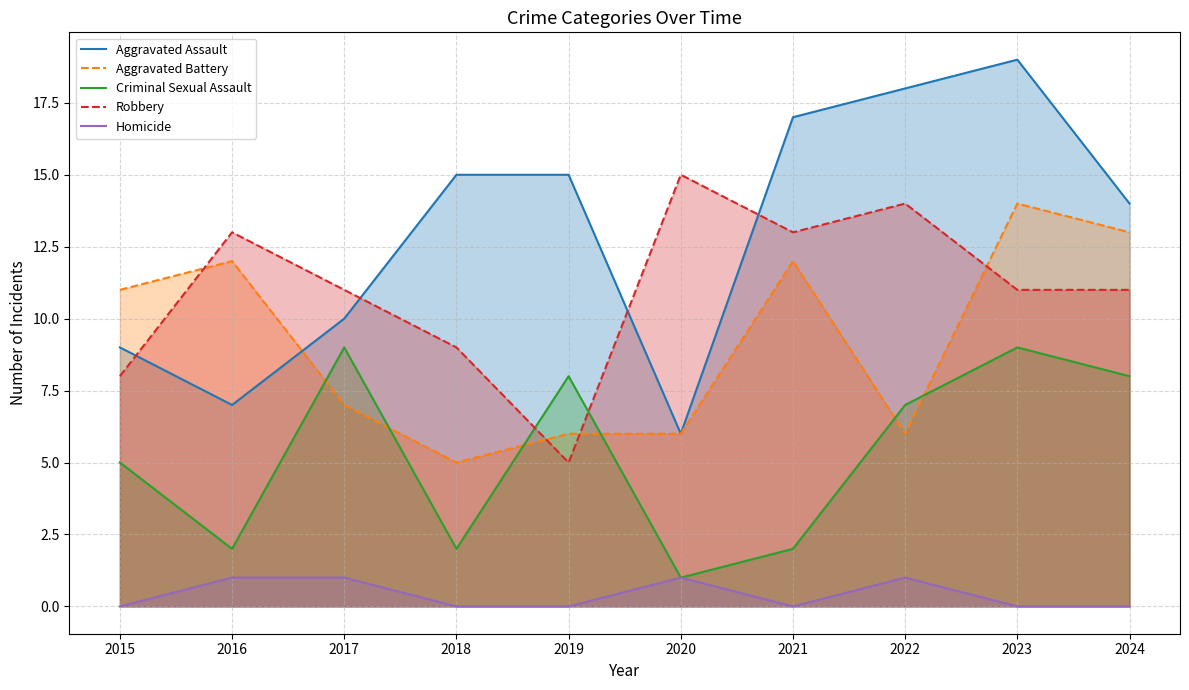

Does the chart display data point markers on the line(s)?

No